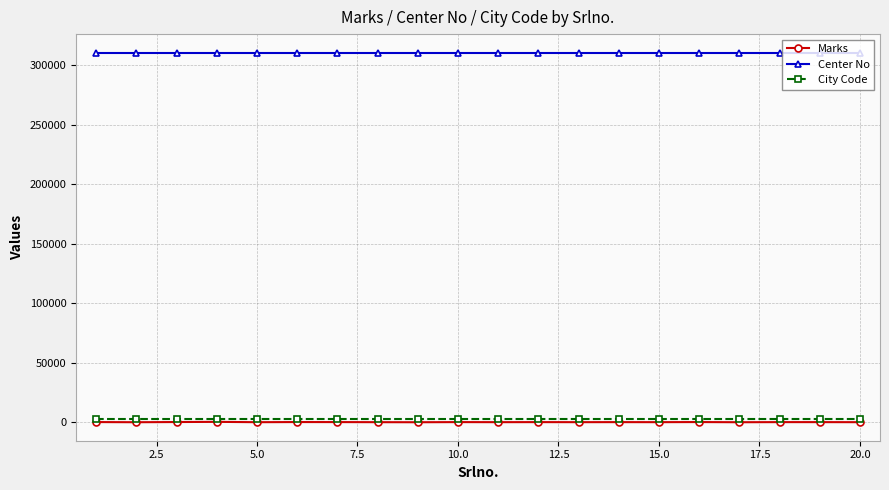

At how many categories does at least one series exceed 306313?

20